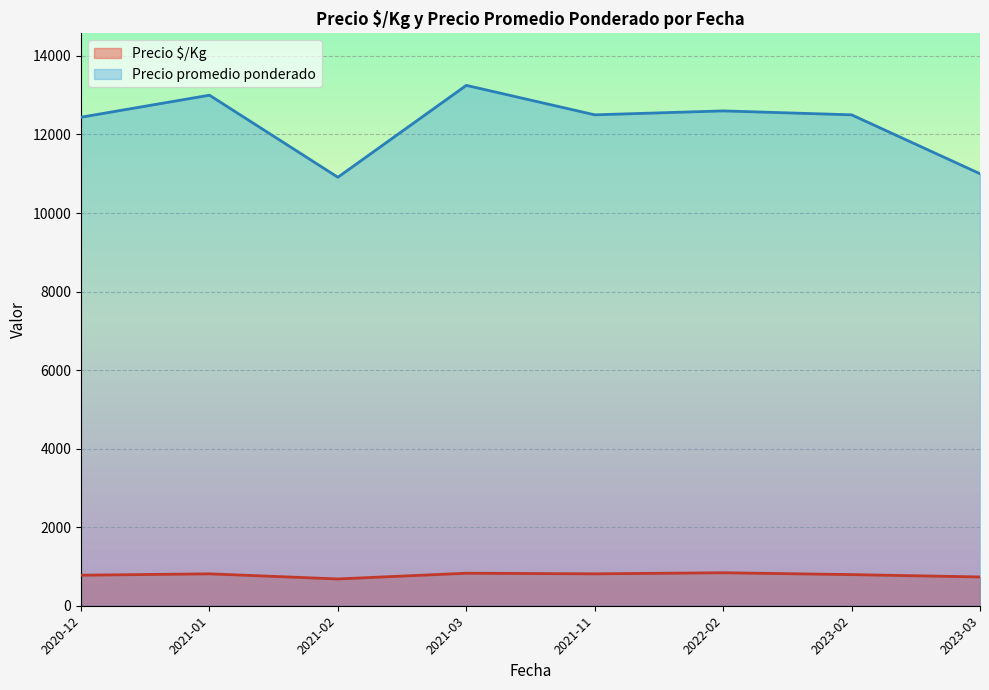

Between 2021-01 and 2023-02, which series saw the biggest shift?

Precio promedio ponderado